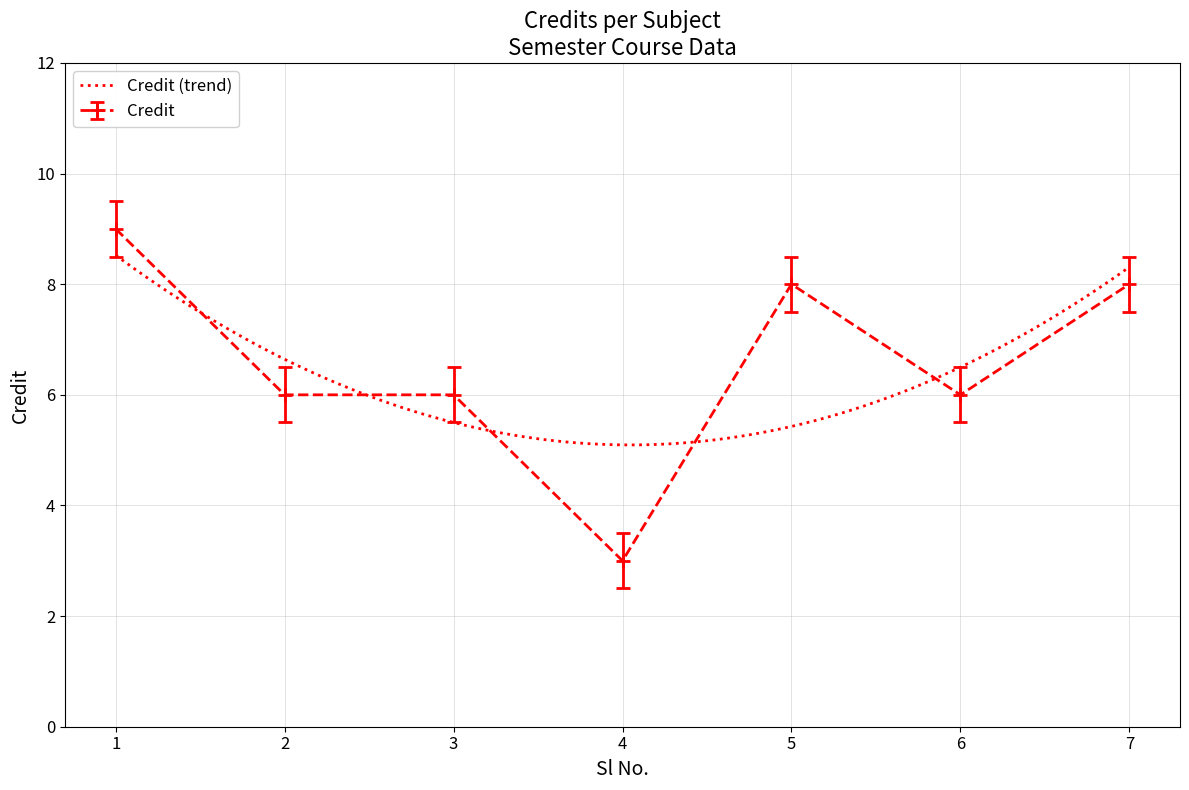

What is the sum of the values at 1 and 7?

17